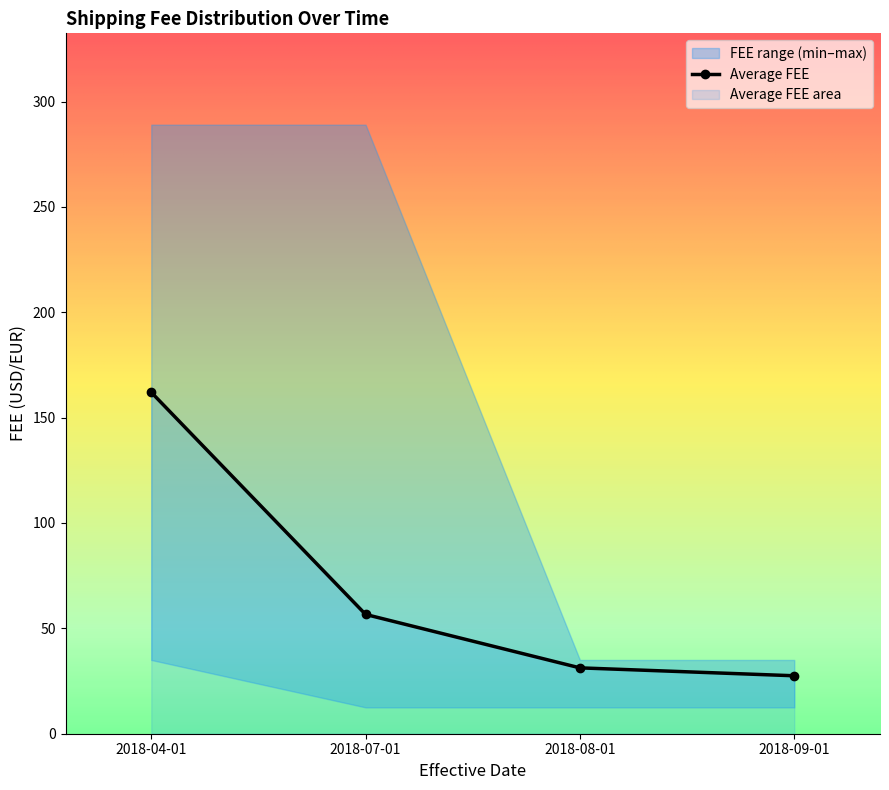

True or false: Average FEE has more than 0 points higher than both neighbors.

False